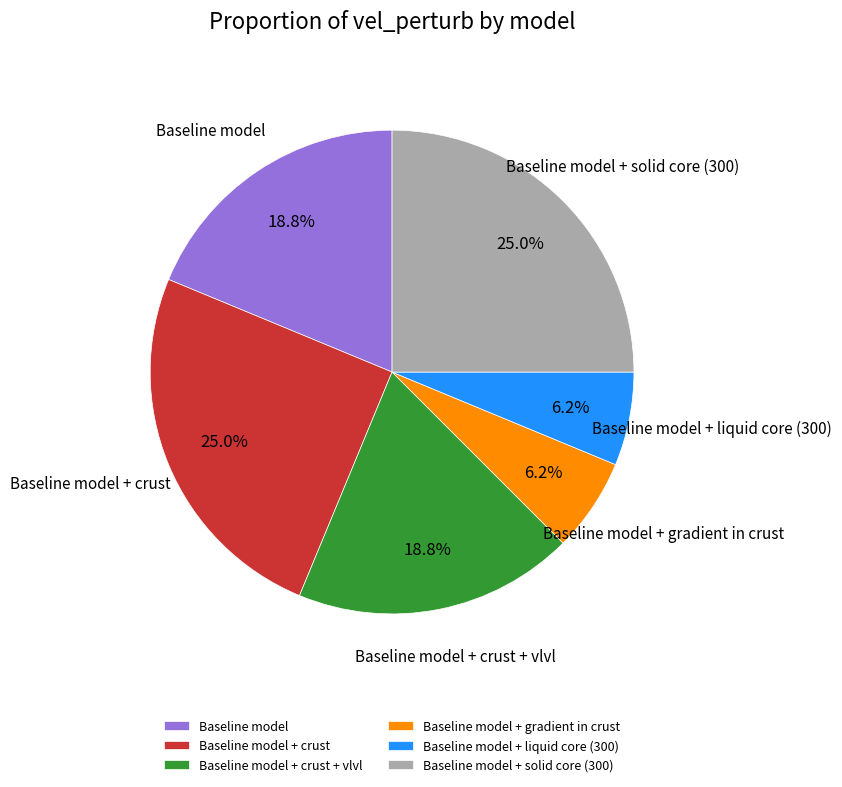

Is the sum of Baseline model + liquid core (300) and Baseline model + crust greater than half?

No